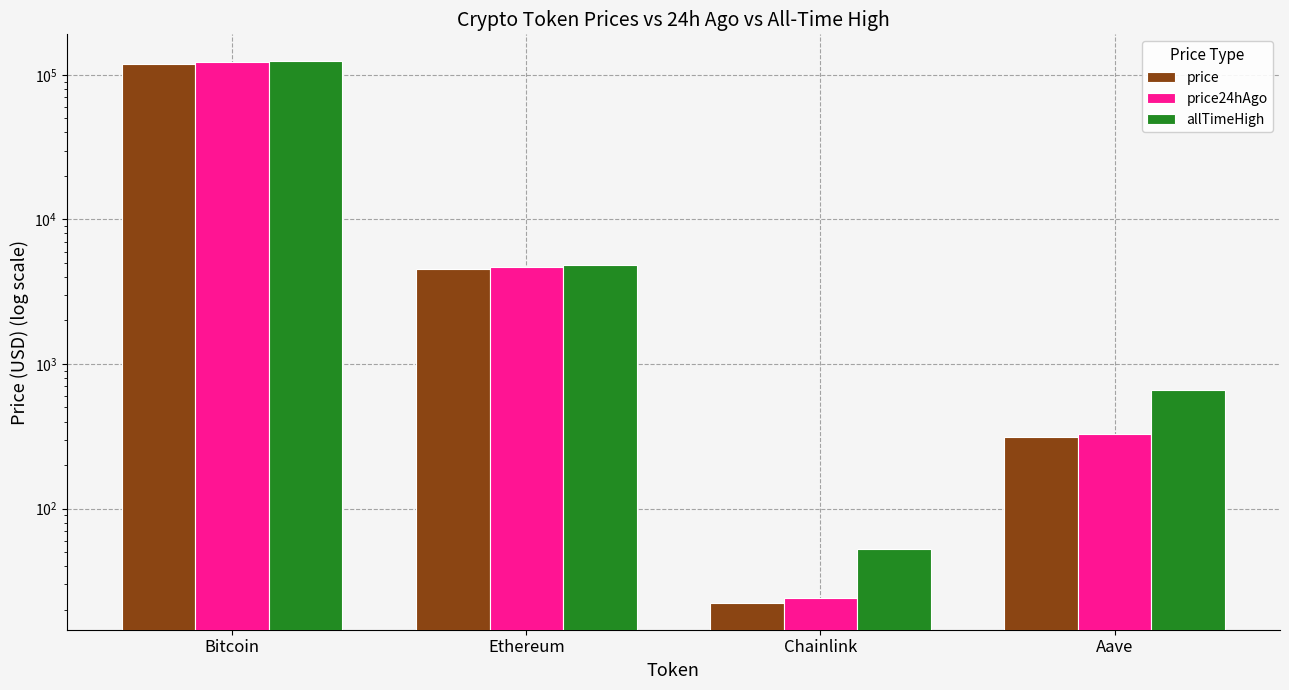

Rank the categories by price value from lowest to highest.

Chainlink, Aave, Ethereum, Bitcoin